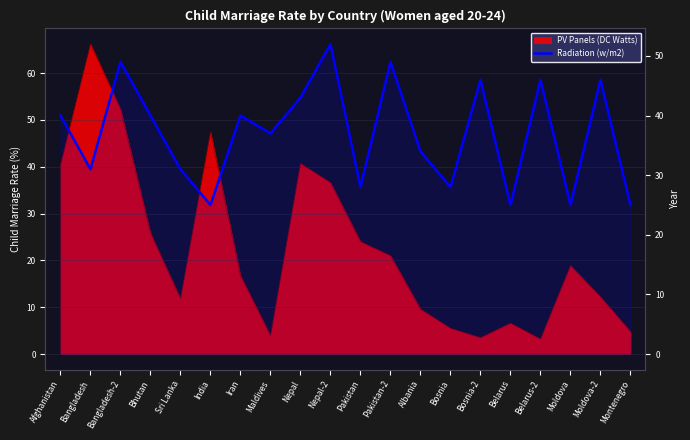

Count the values in the range 28 to 46.

13